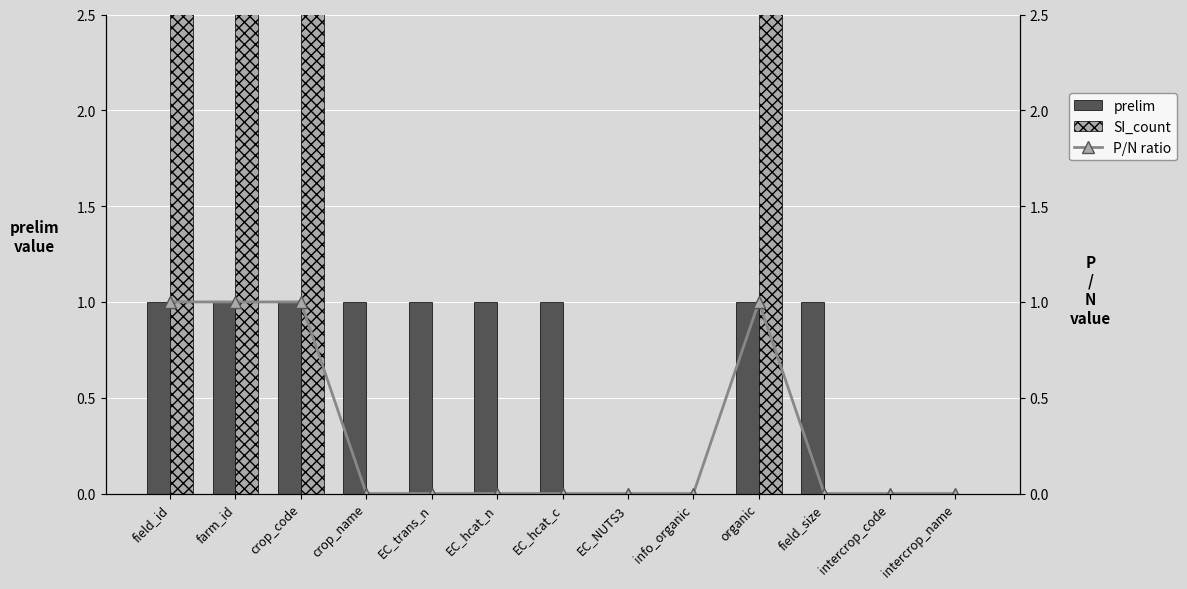

Which series has the largest total across all categories?

SI_count